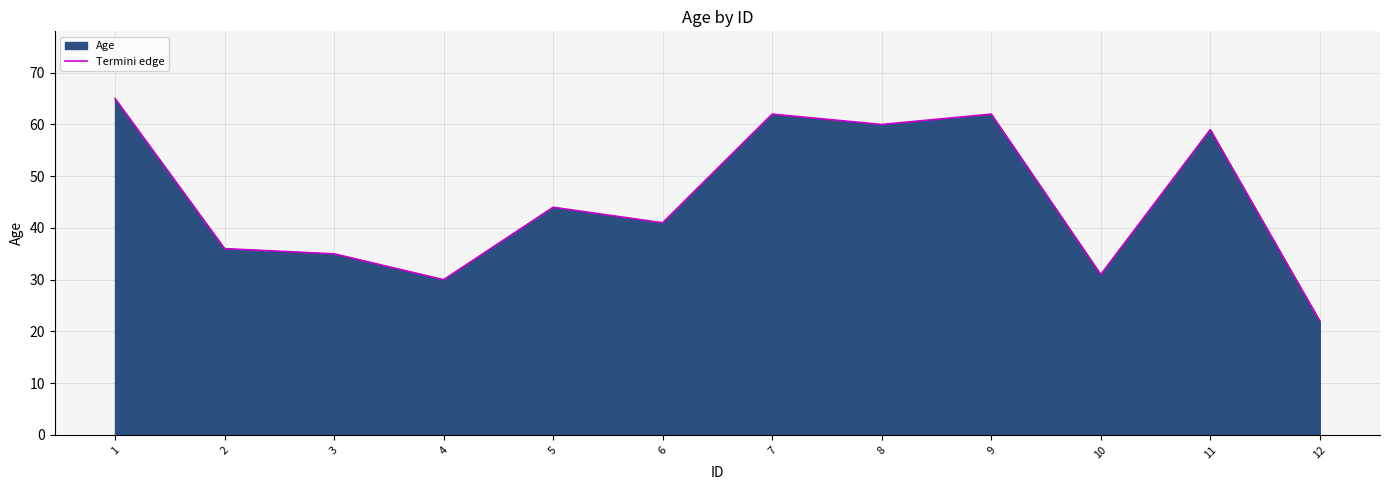

Which category has the lowest value across all series?

12